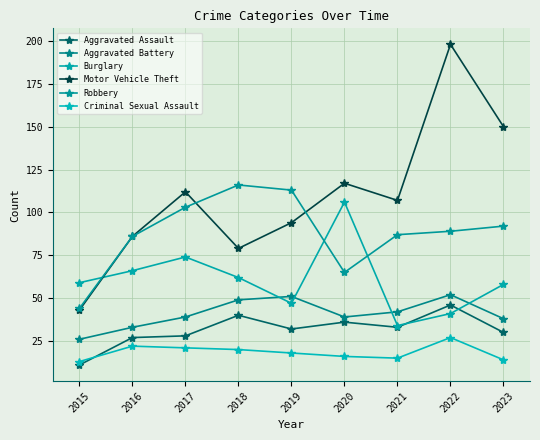

What is the value of the Robbery point at the 3rd from the left?

103